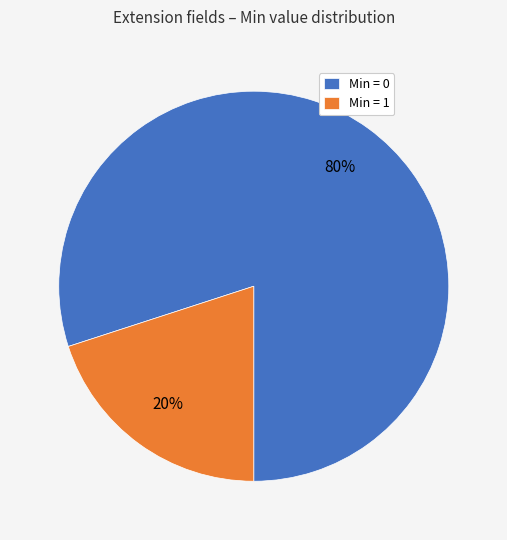

The Min = 1 slice represents 20% of the pie. True or false?

True